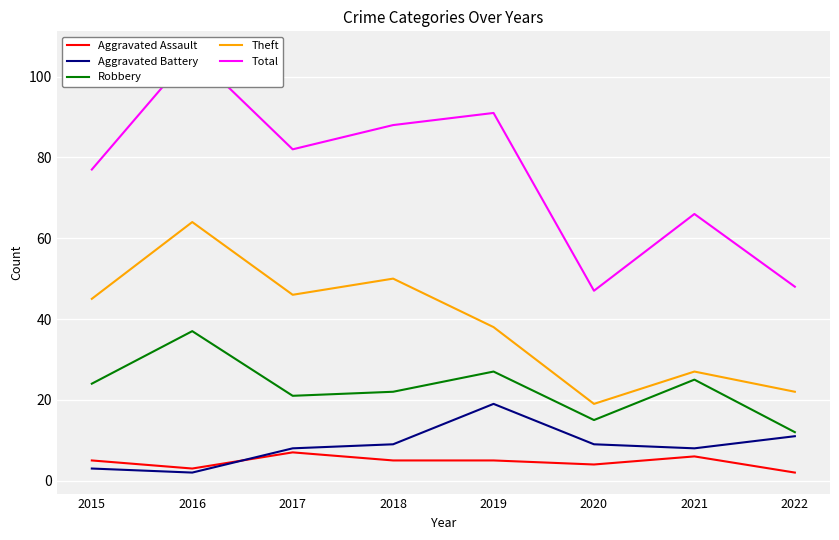

True or false: Theft has a value of 77 at 2017.

False